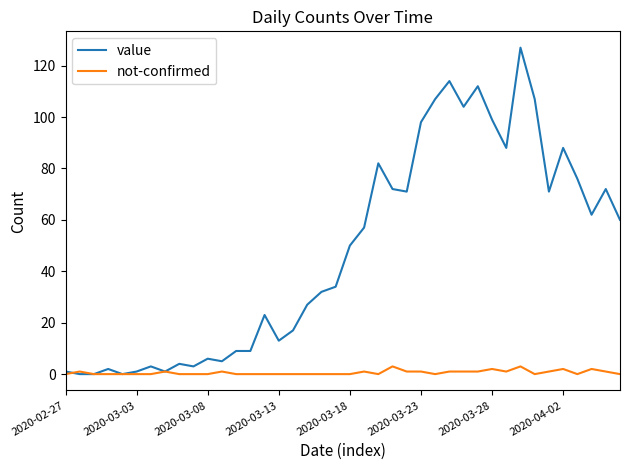

Which series has the widest spread of values?

value